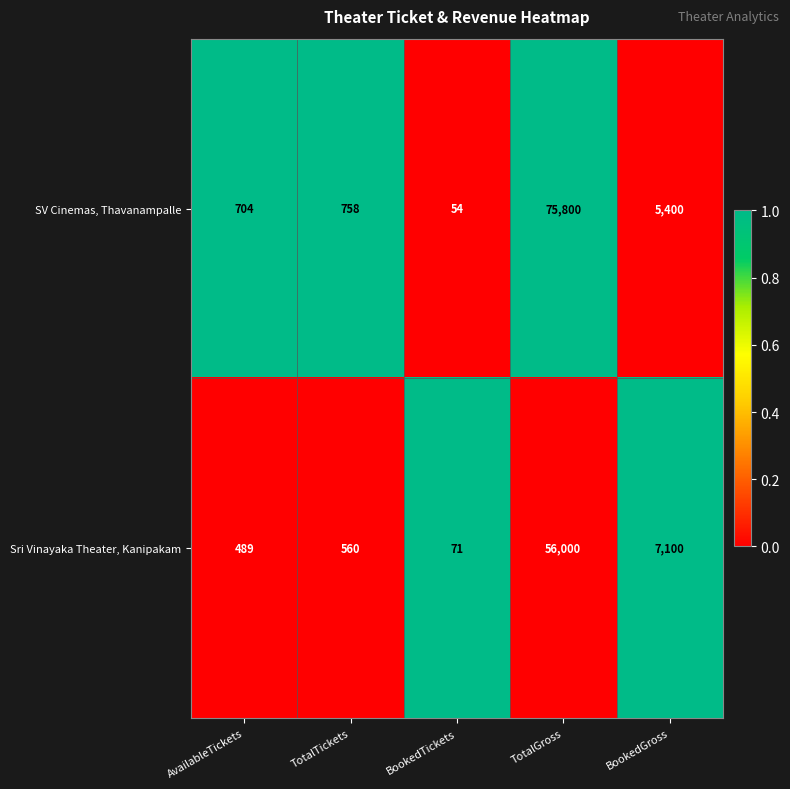

The SV Cinemas, Thavanampalle series shows 1885 at BookedGross. True or false?

False